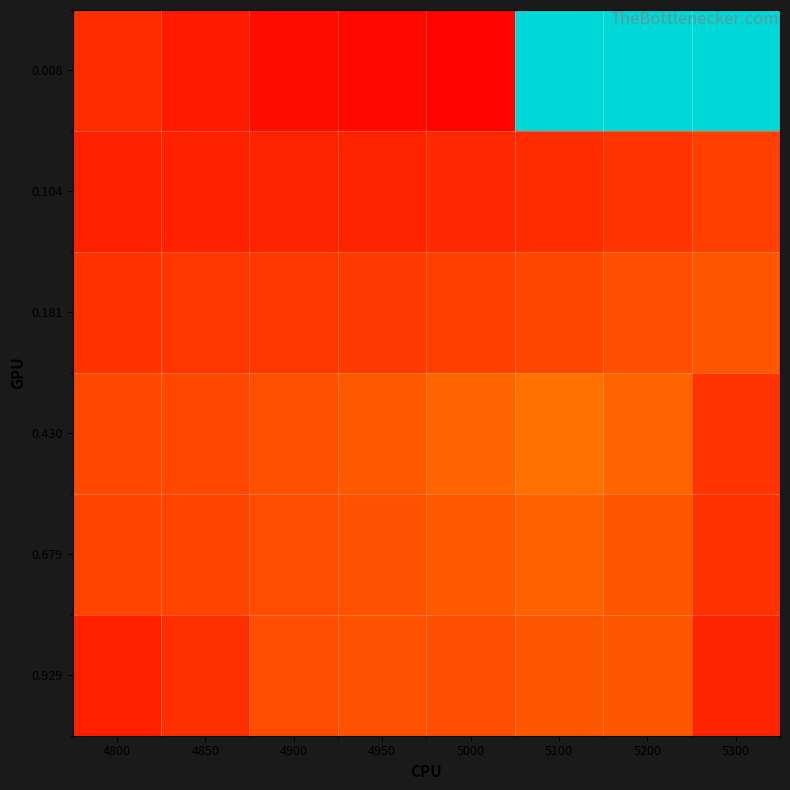

Reading left to right, list all the values displayed in this chart.

0.008: 4800=0.2	4850=0.2	4900=0.2	4950=0.2	5000=0.2	5100=1.0	5200=1.0	5300=1.0
0.104: 4800=0.2	4850=0.2	4900=0.2	4950=0.2	5000=0.2	5100=0.2	5200=0.2	5300=0.3
0.181: 4800=0.2	4850=0.2	4900=0.2	4950=0.2	5000=0.3	5100=0.3	5200=0.3	5300=0.3
0.430: 4800=0.3	4850=0.3	4900=0.3	4950=0.3	5000=0.3	5100=0.3	5200=0.3	5300=0.2
0.679: 4800=0.3	4850=0.3	4900=0.3	4950=0.3	5000=0.3	5100=0.3	5200=0.3	5300=0.2
0.929: 4800=0.2	4850=0.2	4900=0.3	4950=0.3	5000=0.3	5100=0.3	5200=0.3	5300=0.2